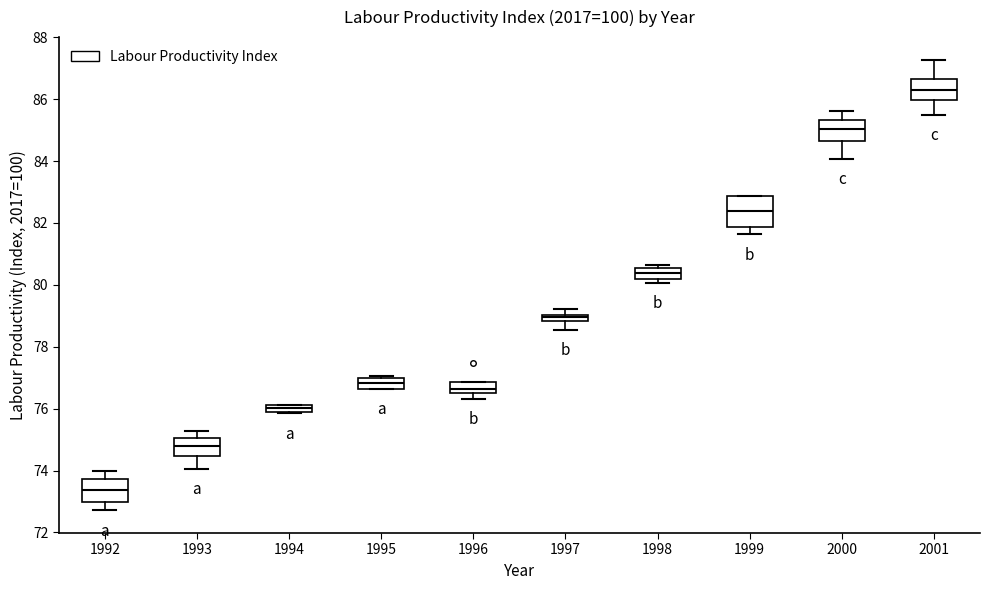

Which box is the tallest, from its lower edge to its upper edge?

1999